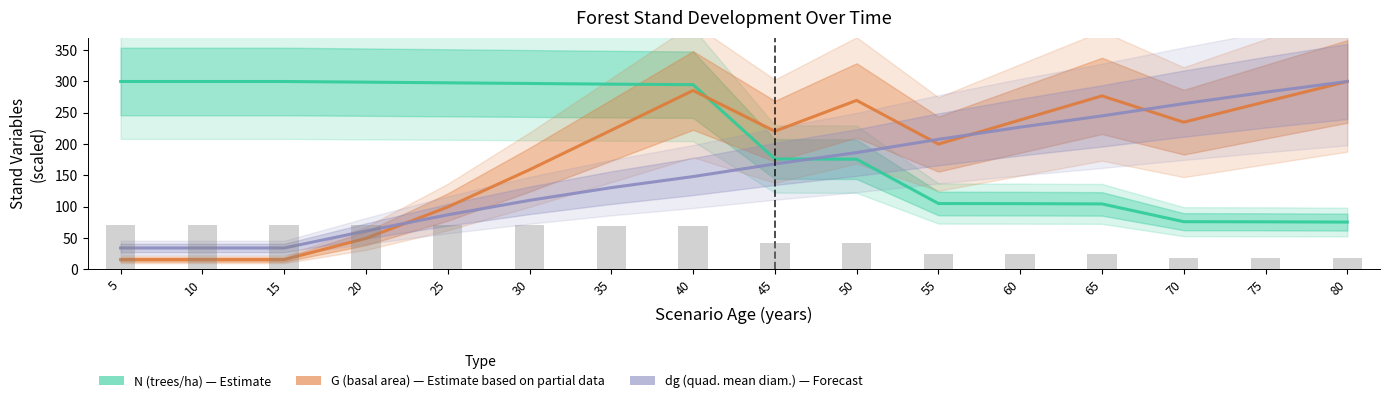

How many categories are shown in the chart?

16